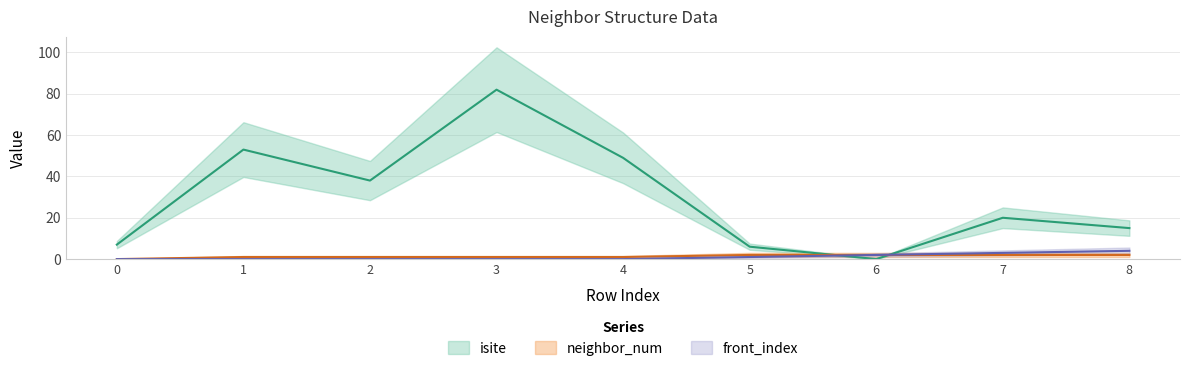

How many values in the neighbor_num series exceed 1?

4